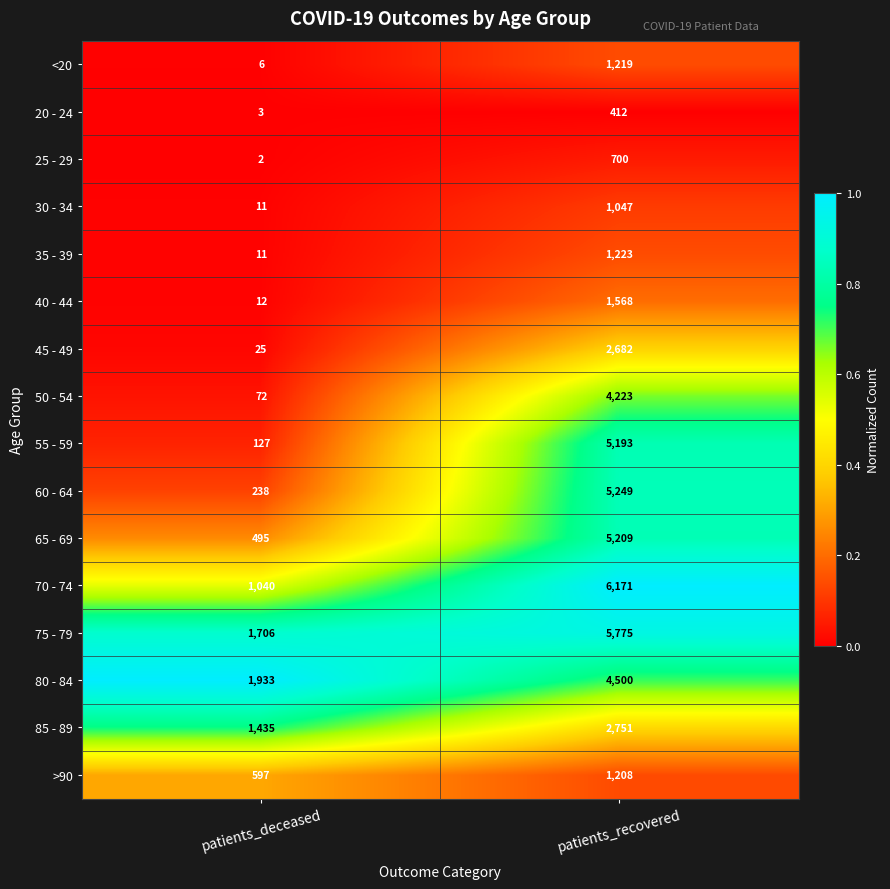

Where is 45 - 49 nearest to the value 1353?

patients_deceased